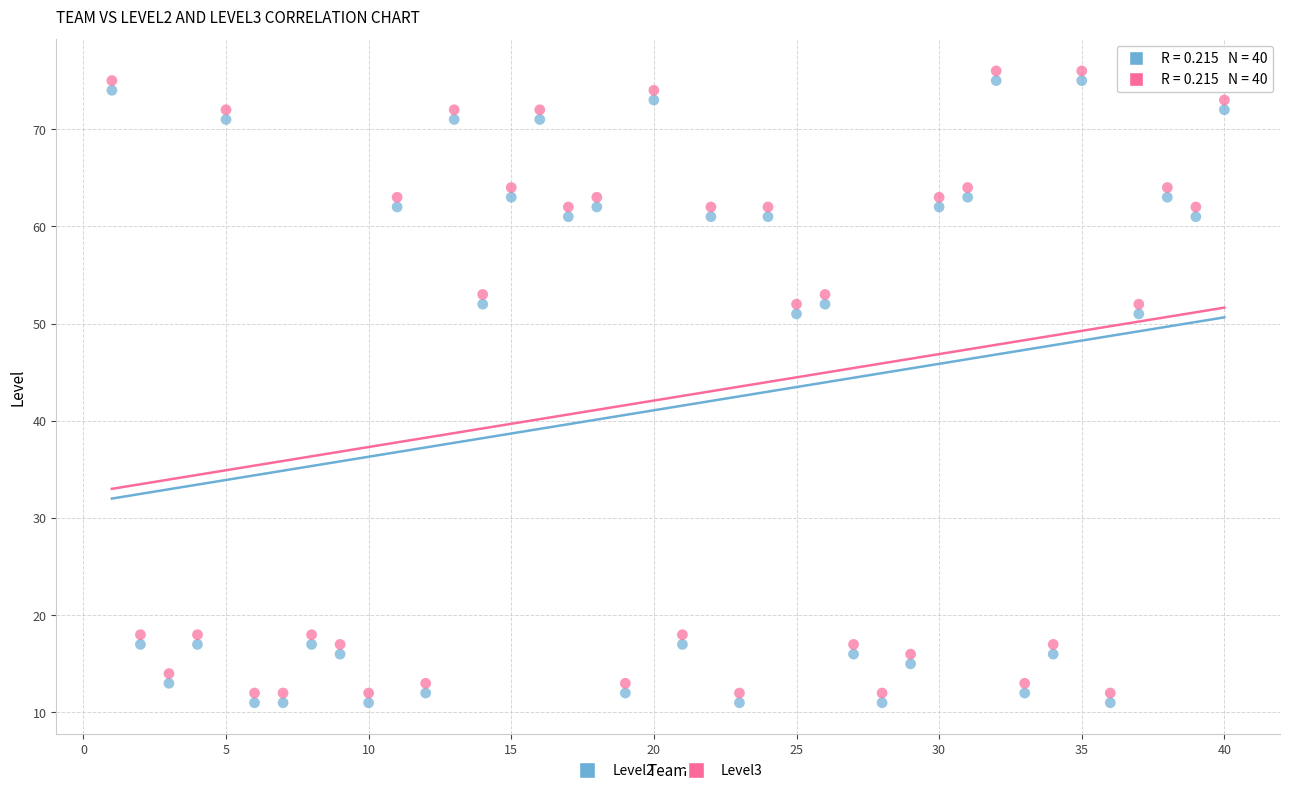

Across all data points, what is the range of X values (max minus min)?

39